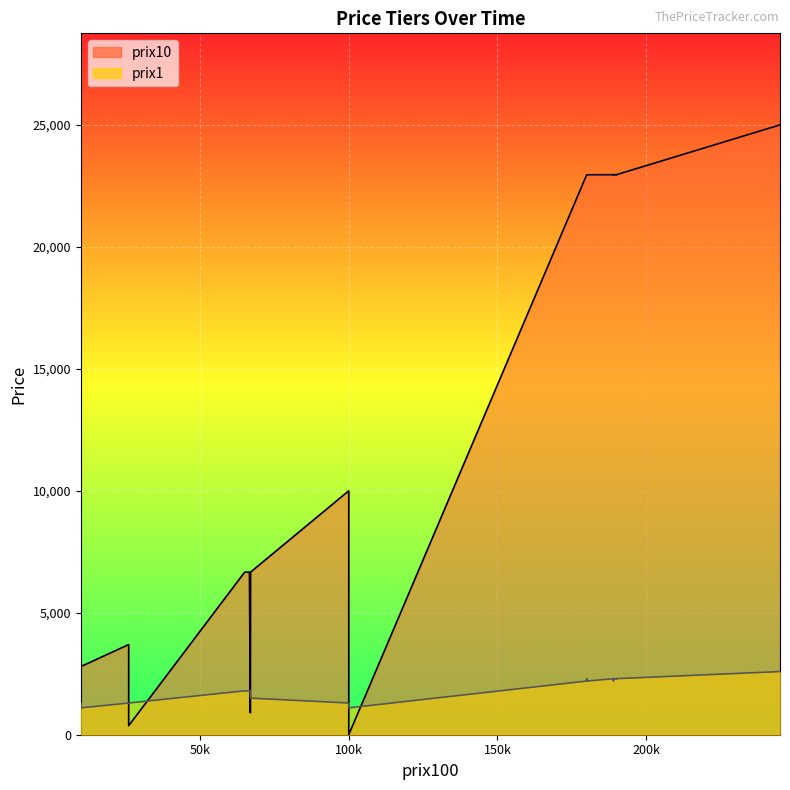

The prix10 series shows 22952 at 23. True or false?

True